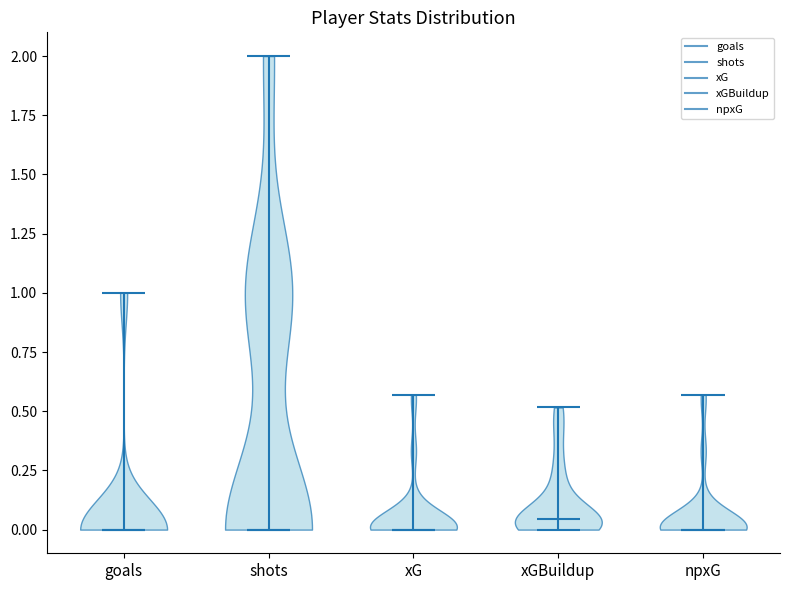

What is the highest point the violin for npxG reaches on the y-axis? The values are not printed on the chart, so give them approximately, as read against the axis.

0.55